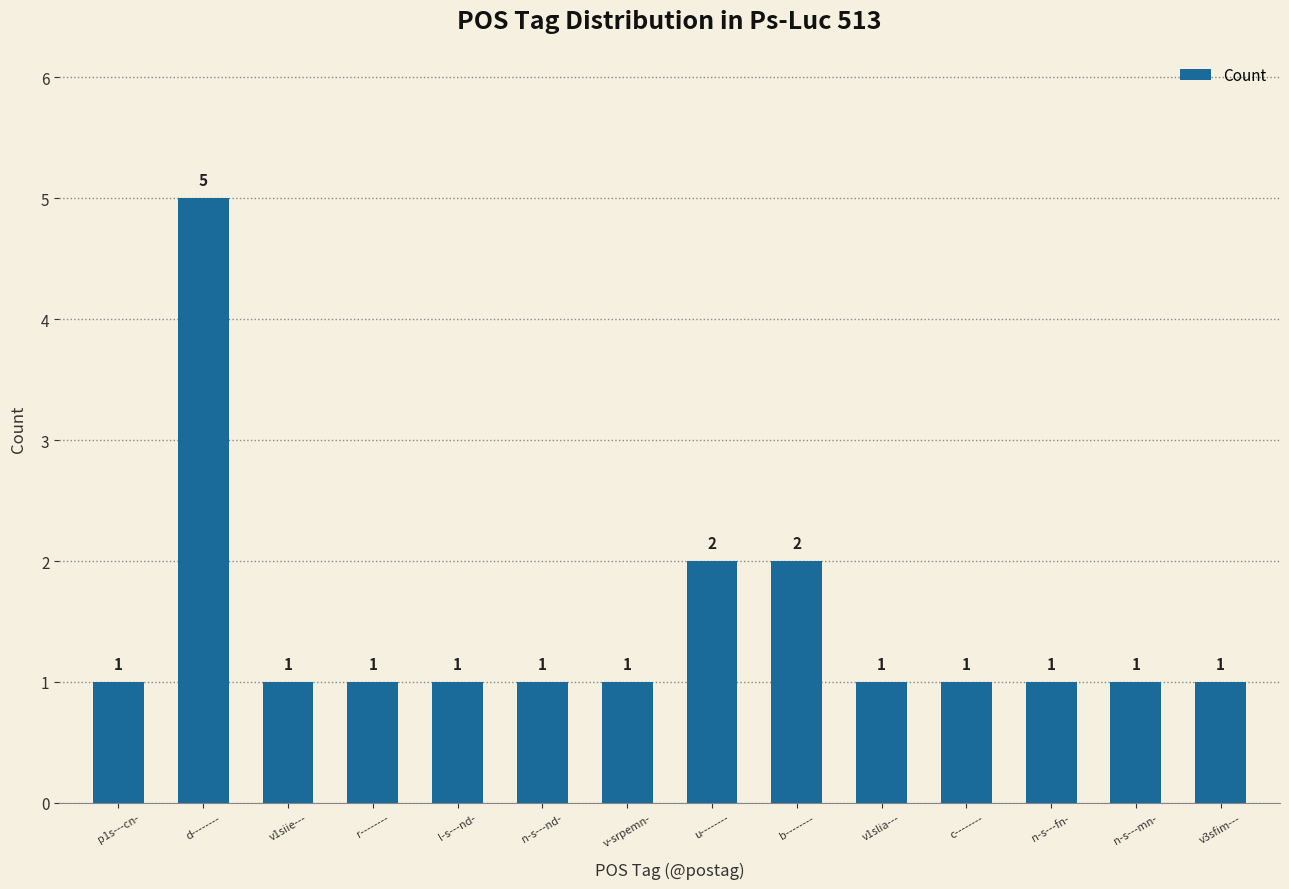

How many values are between 1 and 2?

13